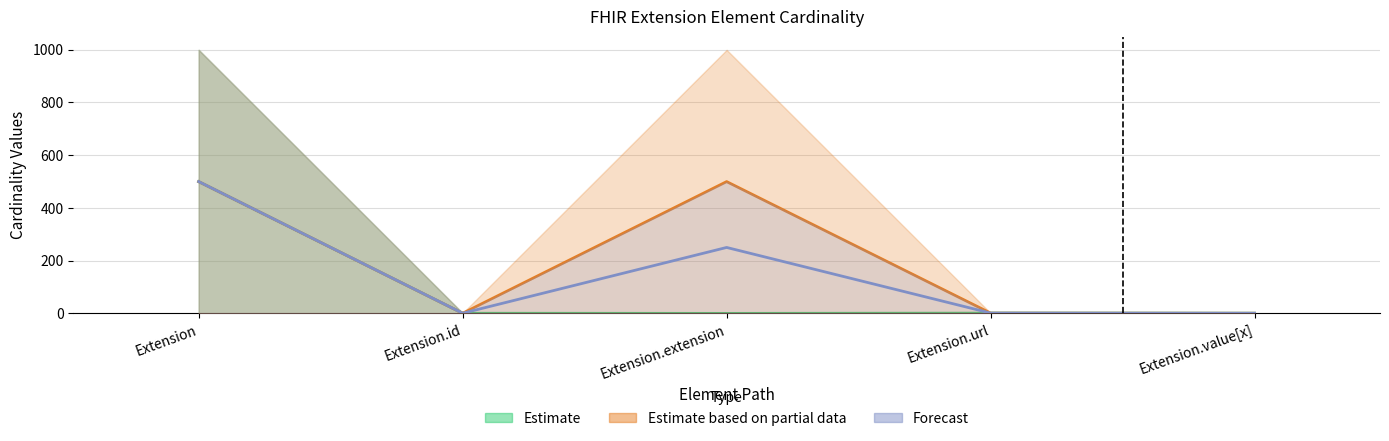

Reading left to right, what are all the values shown in this chart?

Estimate: 499.5	0.5	0.0	1.0	0.5
Estimate based on partial data: 499.5	0.5	499.5	1.0	0.5
Forecast: 499.6	0.7	249.9	1.1	0.7